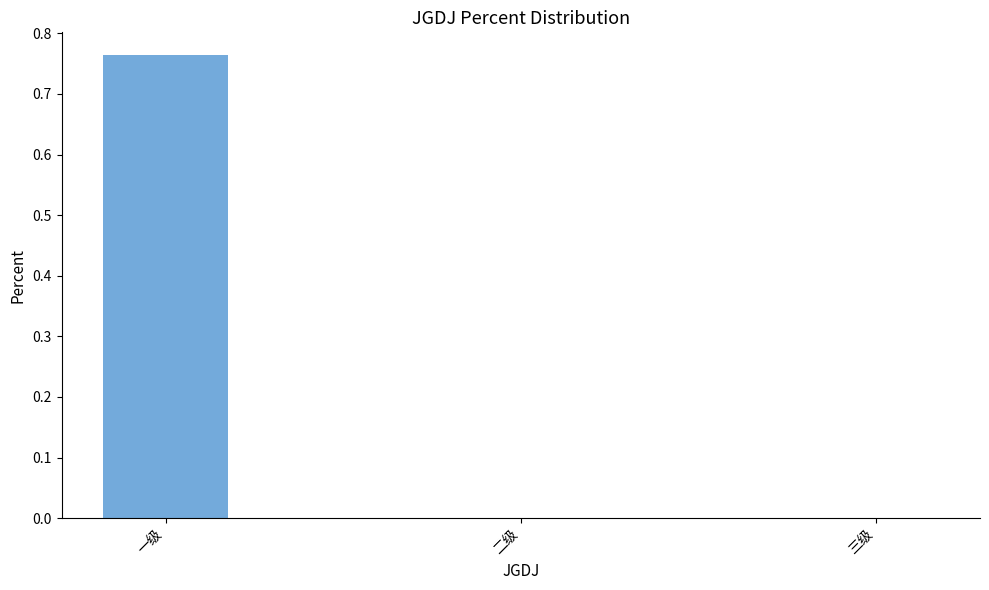

What is the average value?

0.3